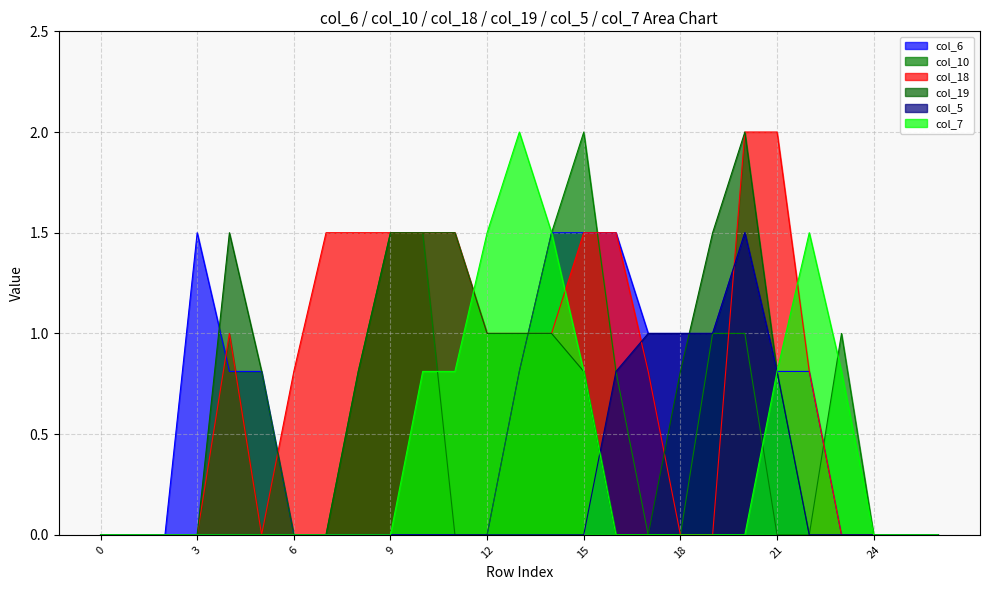

Reading right to left, extract all data points from this chart.

col_6: 0.0	0.0	0.0	0.0	0.8	0.8	1.5	1.0	1.0	1.0	1.5	1.5	1.5	0.8	0.0	0.0	0.0	0.0	0.0	0.0	0.0	0.8	0.8	1.5	0.0	0.0	0.0
col_10: 0.0	0.0	0.0	1.0	0.0	0.0	1.0	1.0	0.0	0.0	0.8	2.0	1.5	0.8	0.0	0.0	1.5	1.5	0.8	0.0	0.0	0.0	0.0	0.0	0.0	0.0	0.0
col_18: 0.0	0.0	0.0	0.0	0.8	2.0	2.0	0.0	0.0	0.8	1.5	1.5	1.0	1.0	1.0	1.5	1.5	1.5	1.5	1.5	0.8	0.0	1.0	0.0	0.0	0.0	0.0
col_19: 0.0	0.0	0.0	0.0	0.0	0.8	2.0	1.5	0.8	0.0	0.0	0.8	1.0	1.0	1.0	1.5	1.5	1.5	0.8	0.0	0.0	0.8	1.5	0.0	0.0	0.0	0.0
col_5: 0.0	0.0	0.0	0.0	0.0	0.8	1.5	1.0	1.0	1.0	0.8	0.0	0.0	0.0	0.0	0.0	0.0	0.0	0.0	0.0	0.0	0.0	0.0	0.0	0.0	0.0	0.0
col_7: 0.0	0.0	0.0	0.8	1.5	0.8	0.0	0.0	0.0	0.0	0.0	0.8	1.5	2.0	1.5	0.8	0.8	0.0	0.0	0.0	0.0	0.0	0.0	0.0	0.0	0.0	0.0